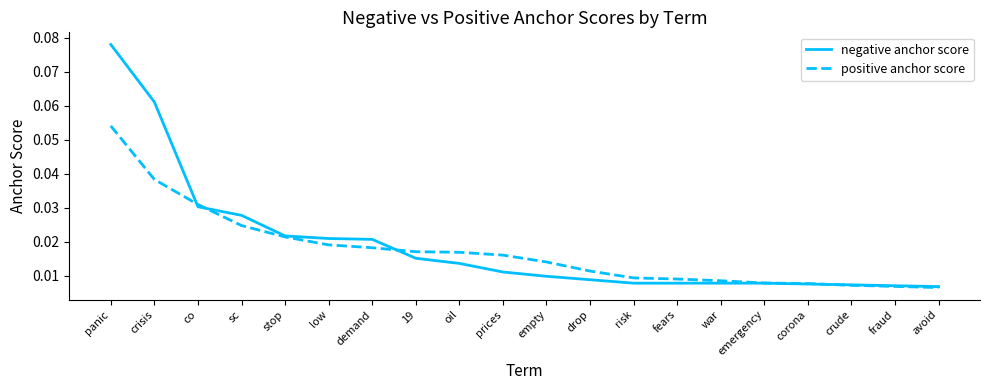

Is this an area chart (filled region under the line)?

No